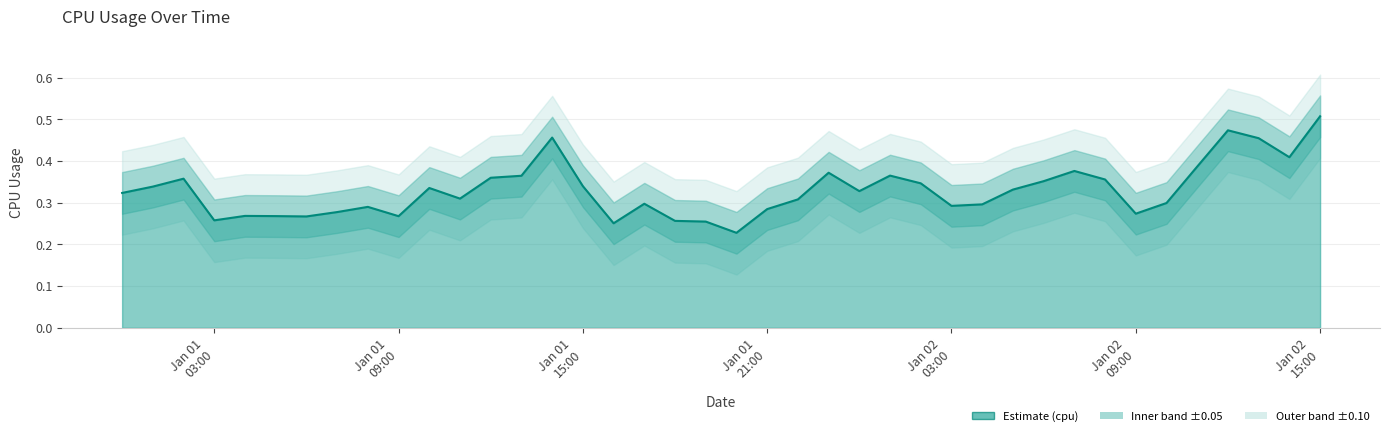

The chart shows a value of 0.2 at 2017-01-02 14:00:00. True or false?

False